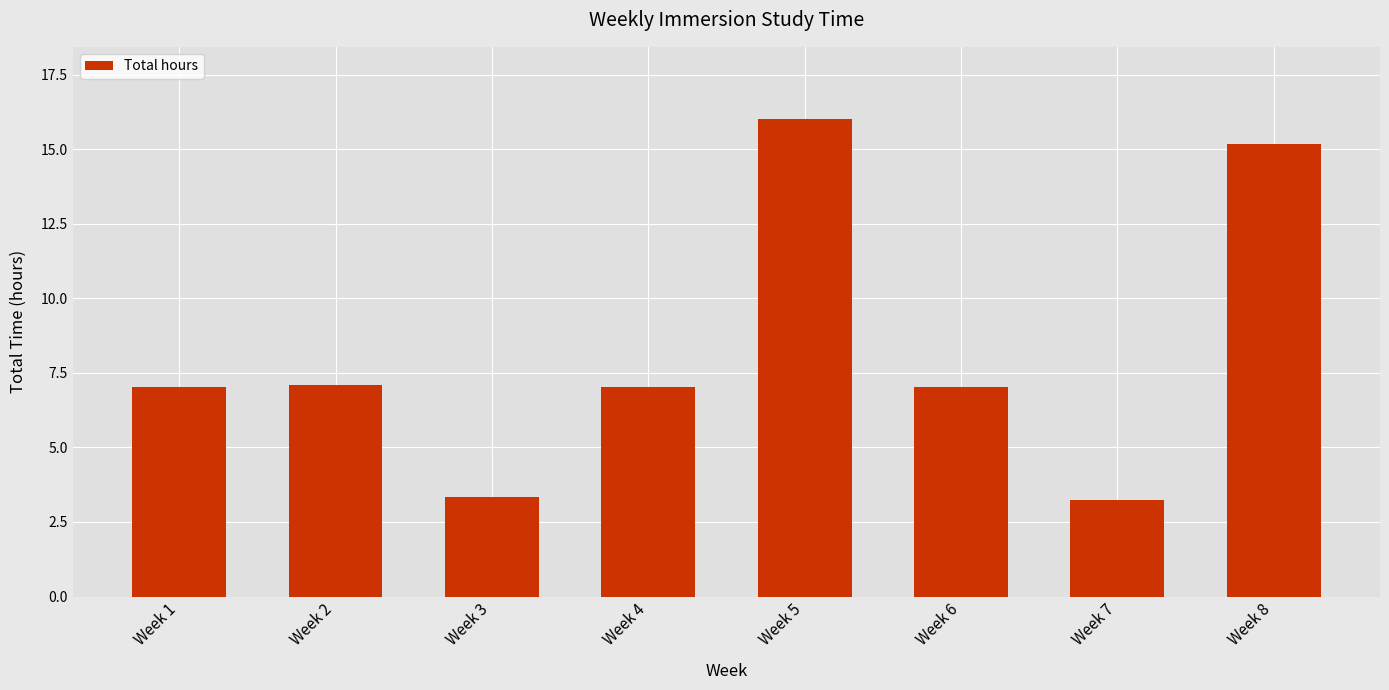

What is the maximum value shown in the chart?

16.0